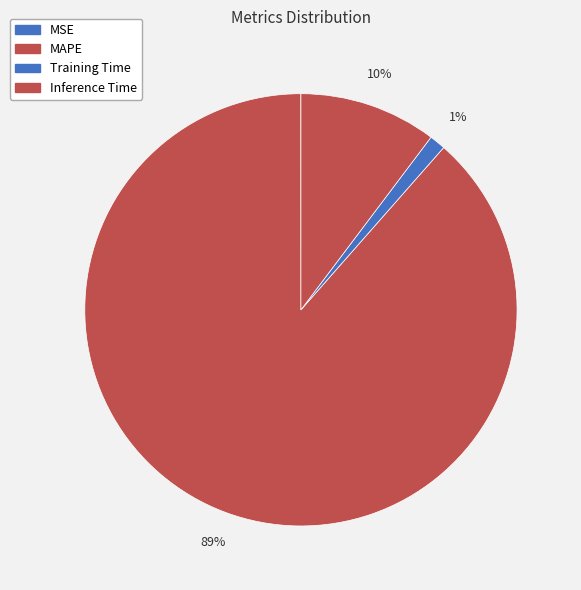

What is the change in value from MAPE to Training Time?

-8.6